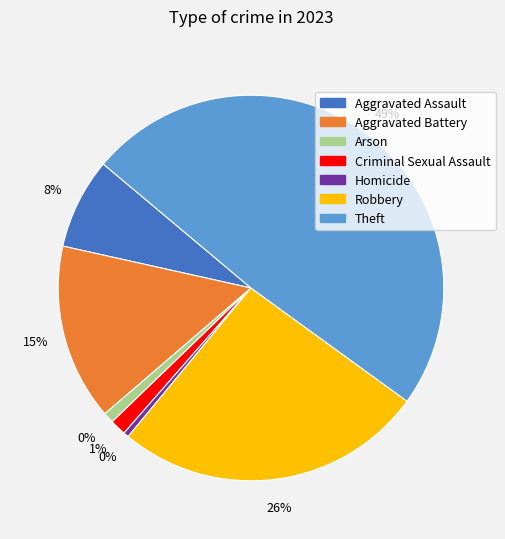

What is the smallest slice in the pie chart?

Homicide